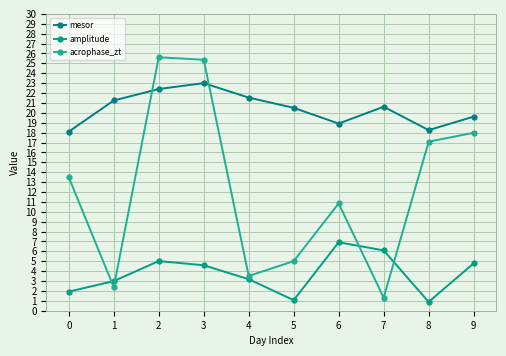

Which series has the widest spread of values?

acrophase_zt